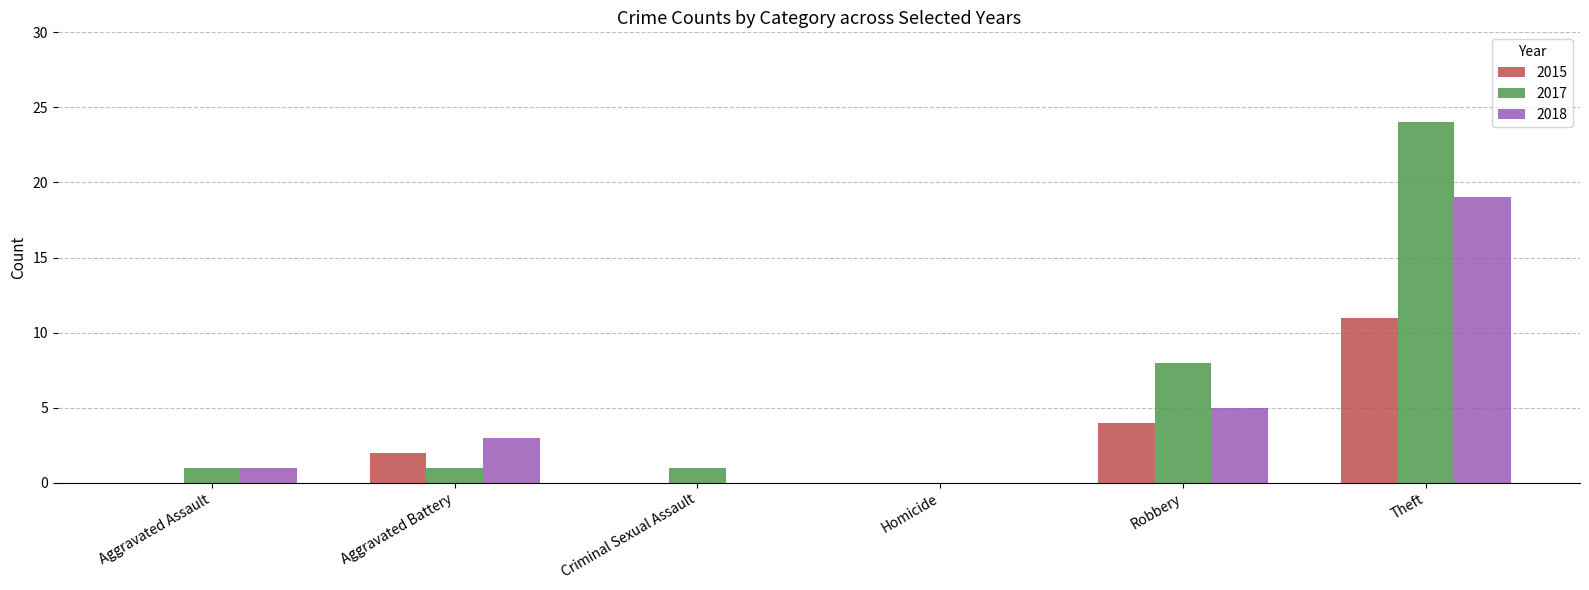

How many series are shown in this chart?

3